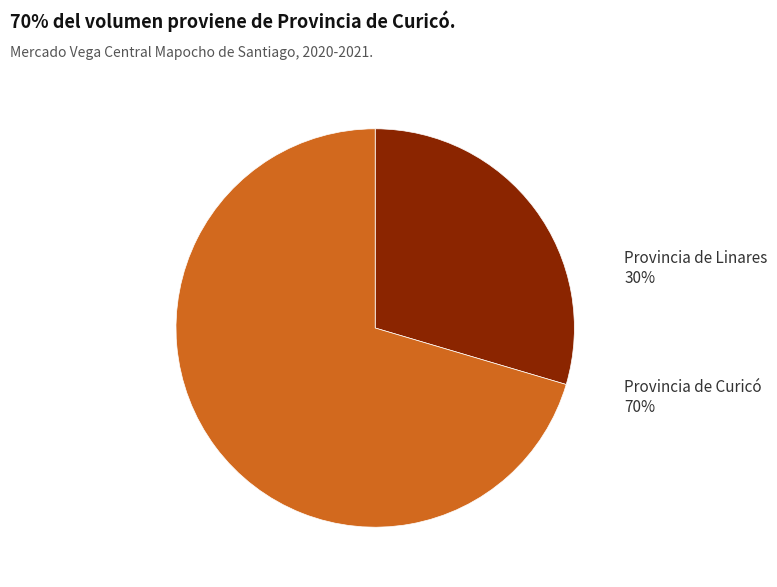

To the nearest percent, what is the average slice percentage?

50%